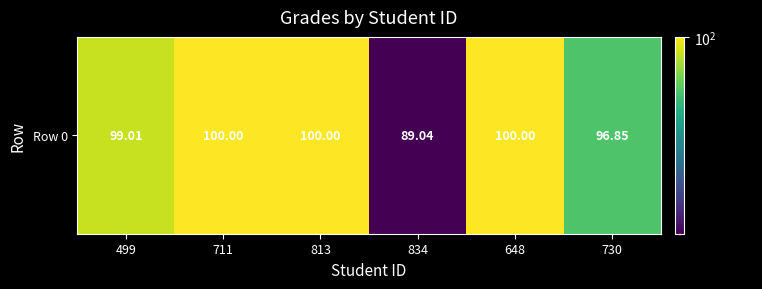

What is the difference between the maximum and minimum values?

11.0